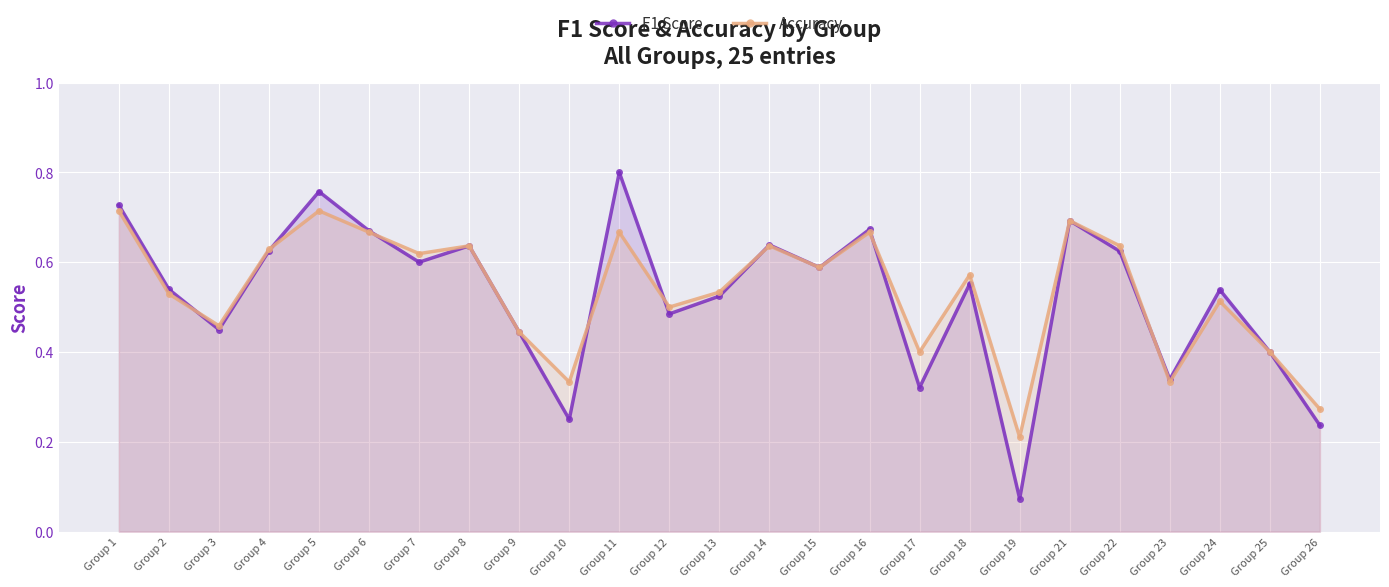

What is the difference between the maximum and second lowest values in the Accuracy series?

0.4